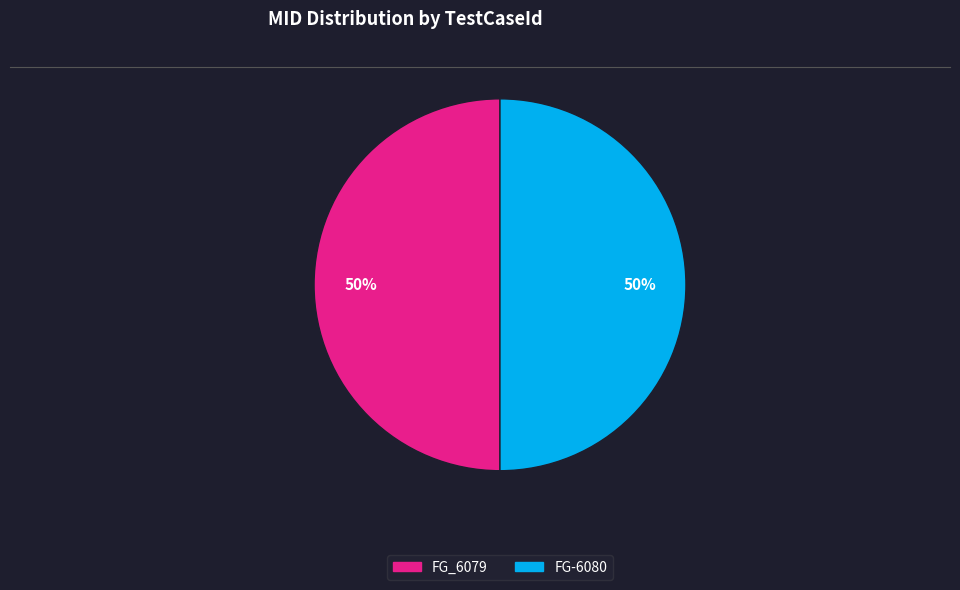

Is it true that FG_6079 is 64% of the pie?

False